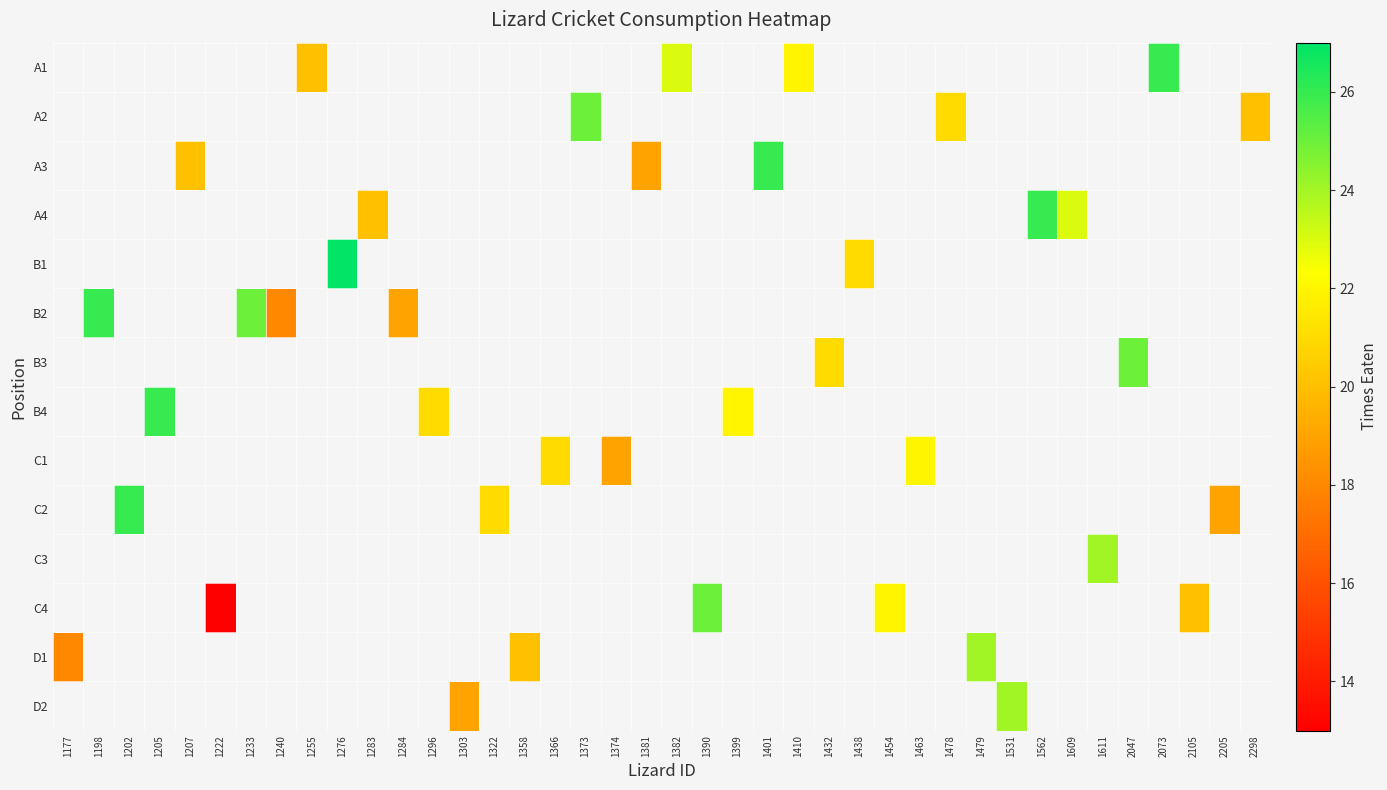

List the series in order of their overall mean, lowest first.

A1, A2, A3, A4, B1, B2, B3, B4, C1, C2, C3, C4, D1, D2